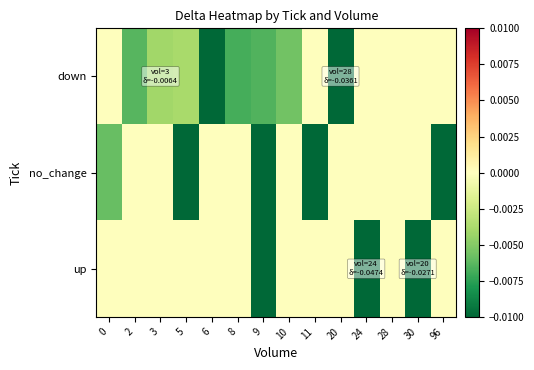

At which category is the sum across all series the highest?

28